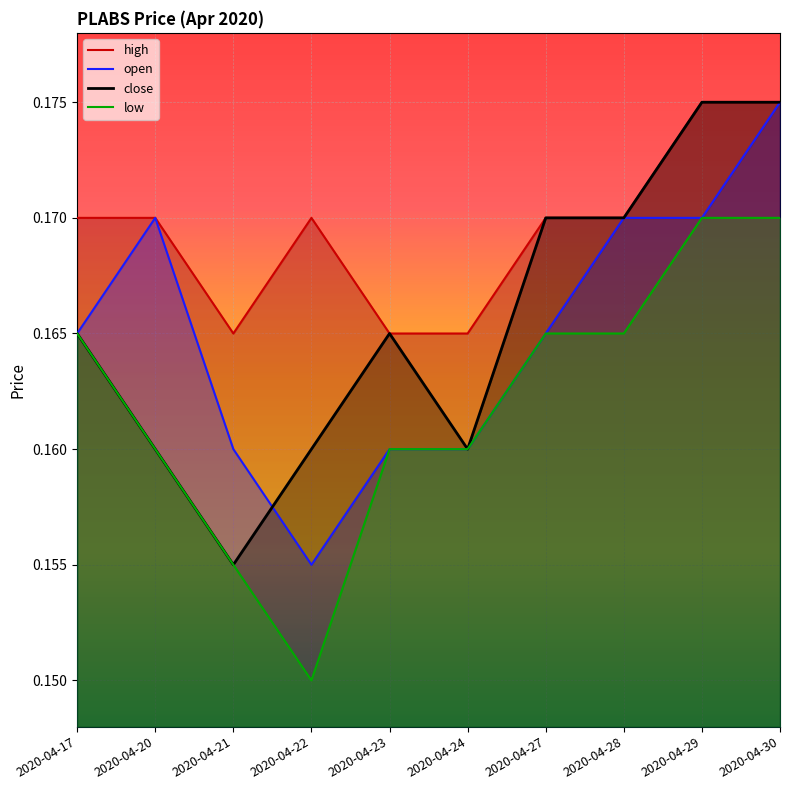

In close, how many points are higher than both neighbors (excluding endpoints)?

1